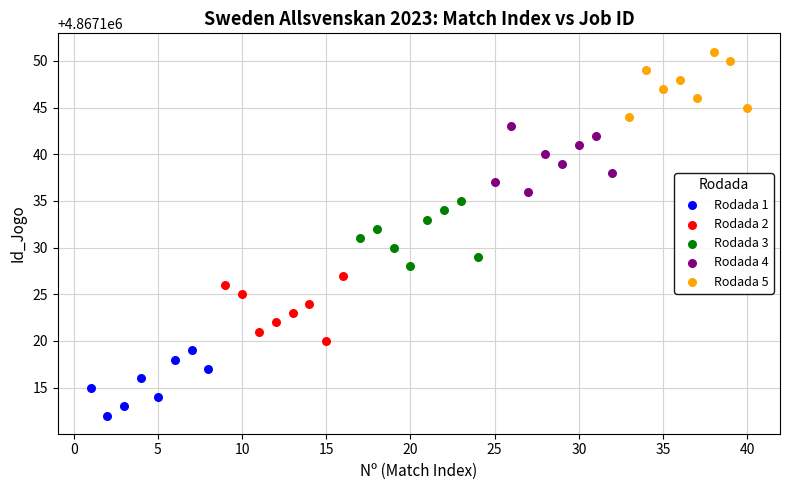

Which series reaches the maximum Y coordinate?

Rodada 5